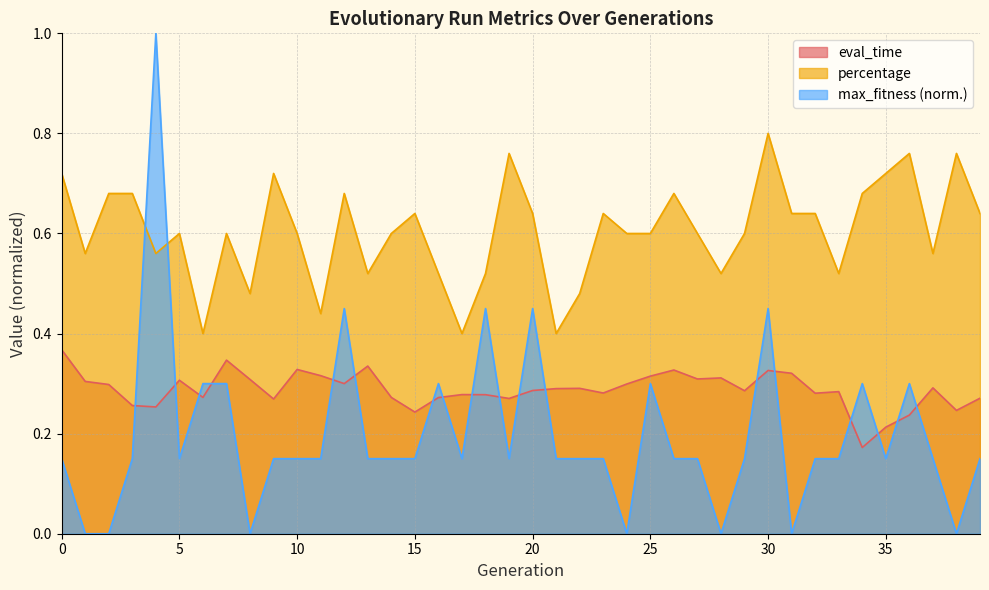

What is the minimum value for eval_time?

0.2